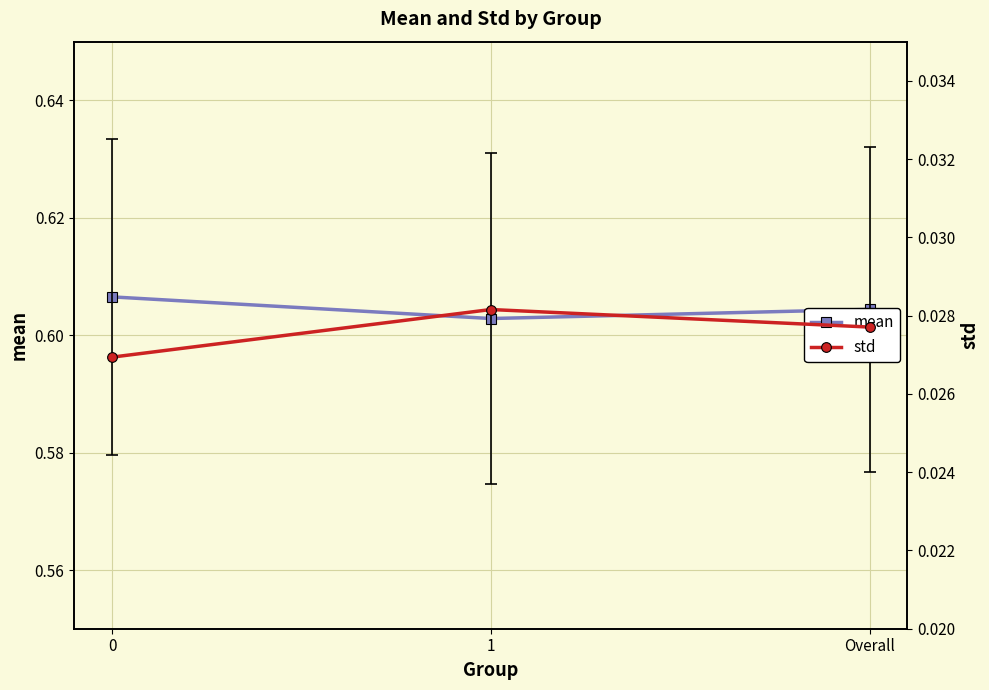

Rank the series by their average value, from highest to lowest.

mean, std